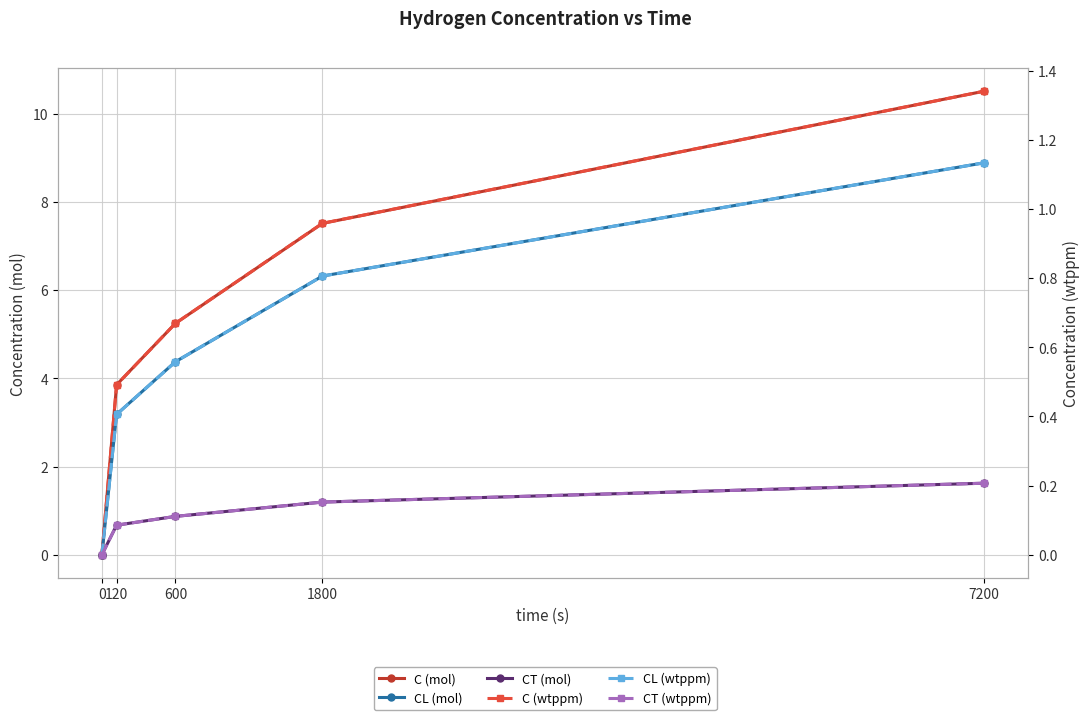

What is the maximum value shown in the chart?

10.5